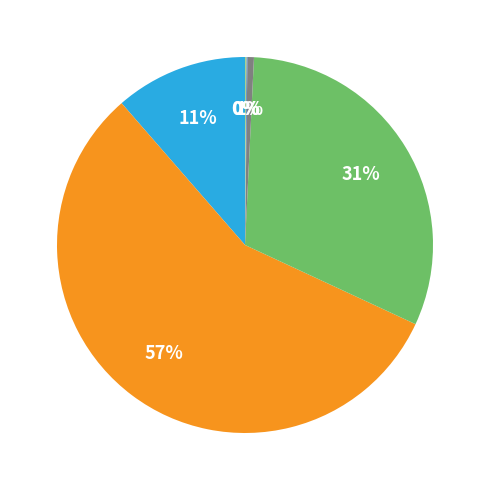

To the nearest percent, what is the difference between the largest and smallest slice percentages?

57%